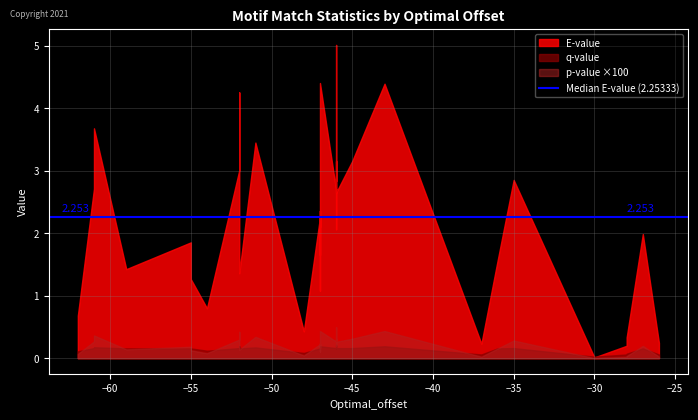

What is the value of the E-value point at the 39th from the left?

4.4